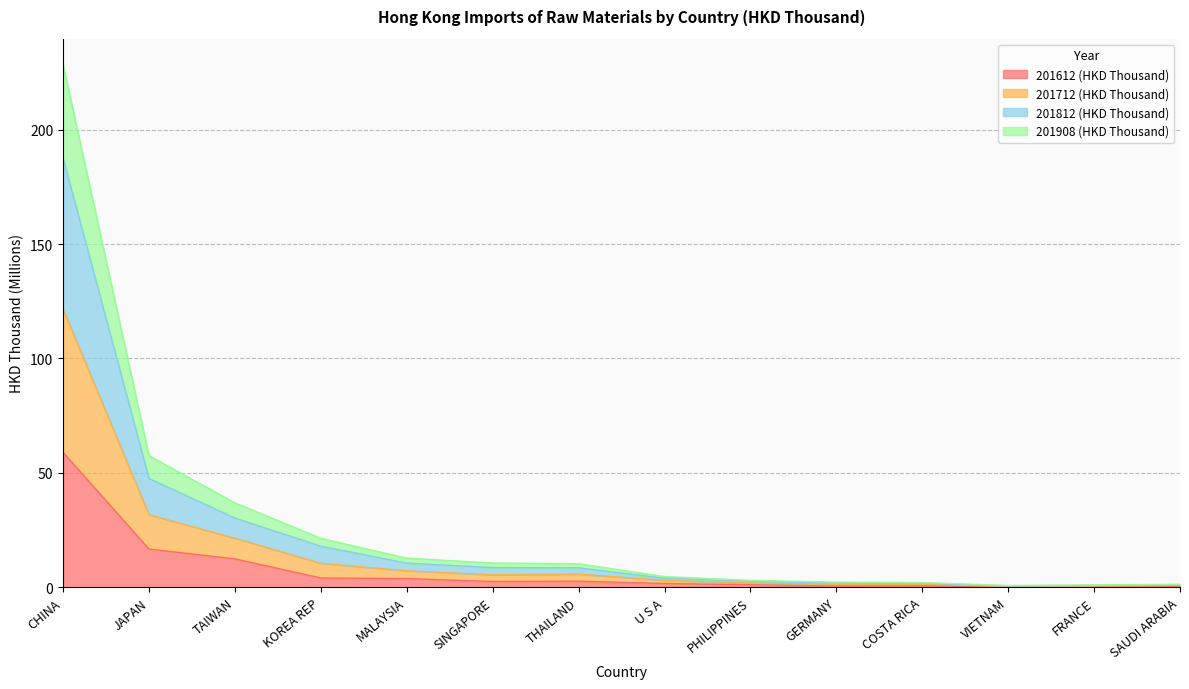

At which category is the sum across all series the highest?

CHINA